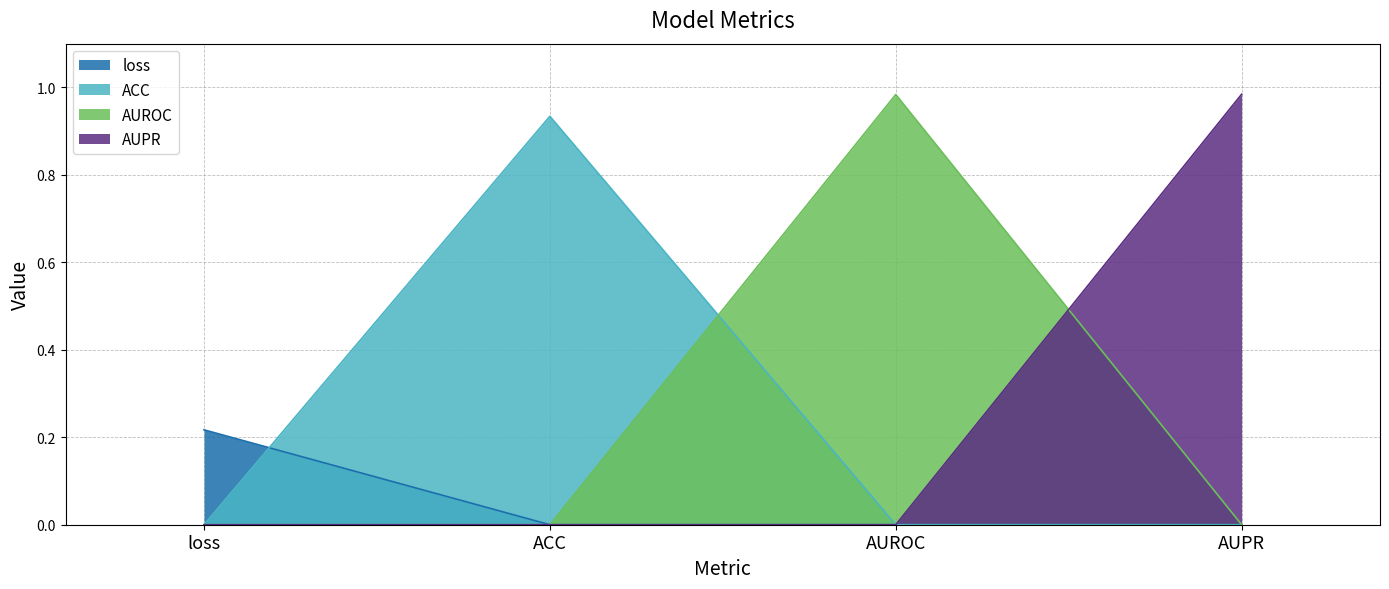

Rank the categories by value from lowest to highest.

ACC, AUROC, AUPR, loss